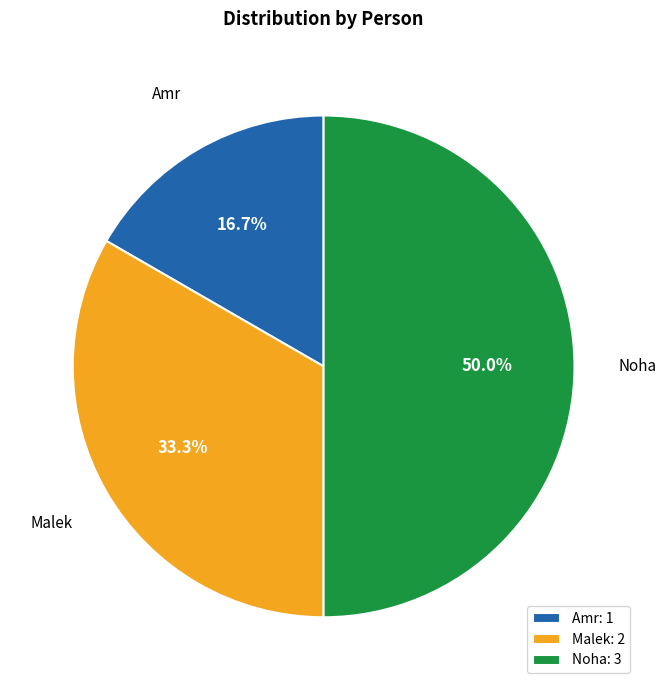

How many slices are in this pie chart?

3